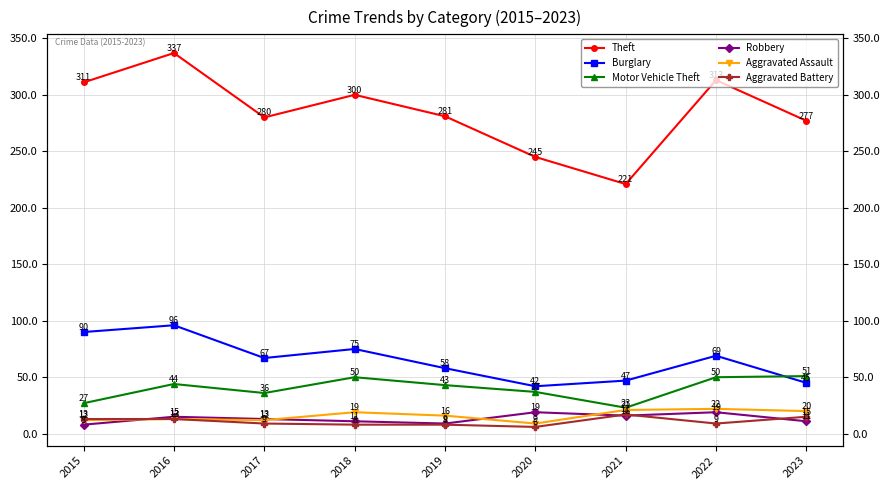

What is the difference between the maximum and minimum values in the Theft series?

116